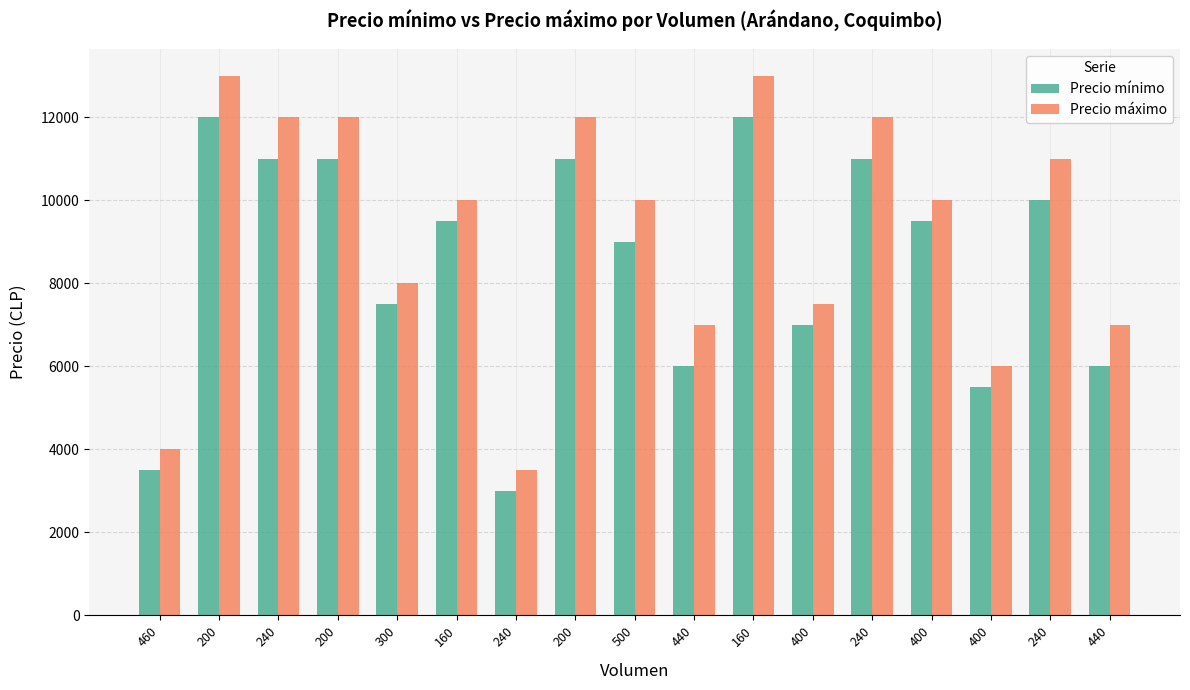

How many values in the Precio mínimo series are below 9500?

8